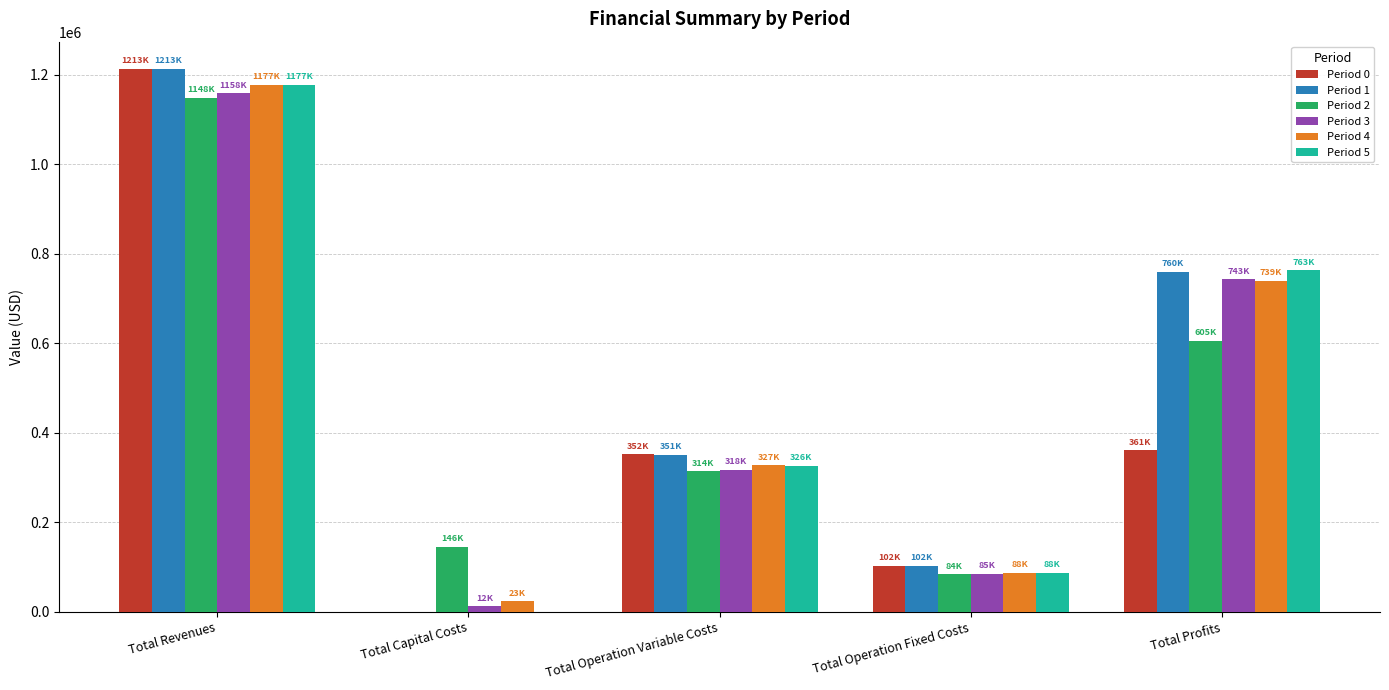

Which series changed the most between Total Operation Variable Costs and Total Profits?

Period 5